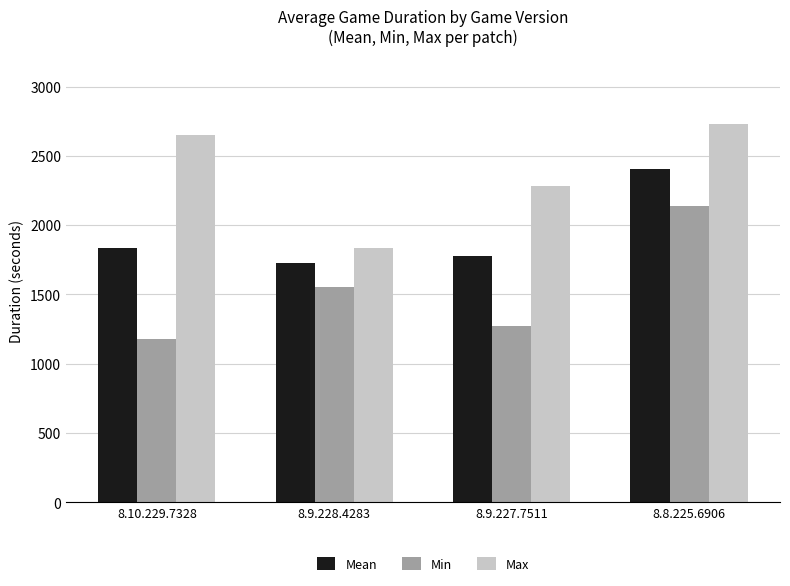

Is it true that Mean equals 3557.8 at 8.8.225.6906?

False